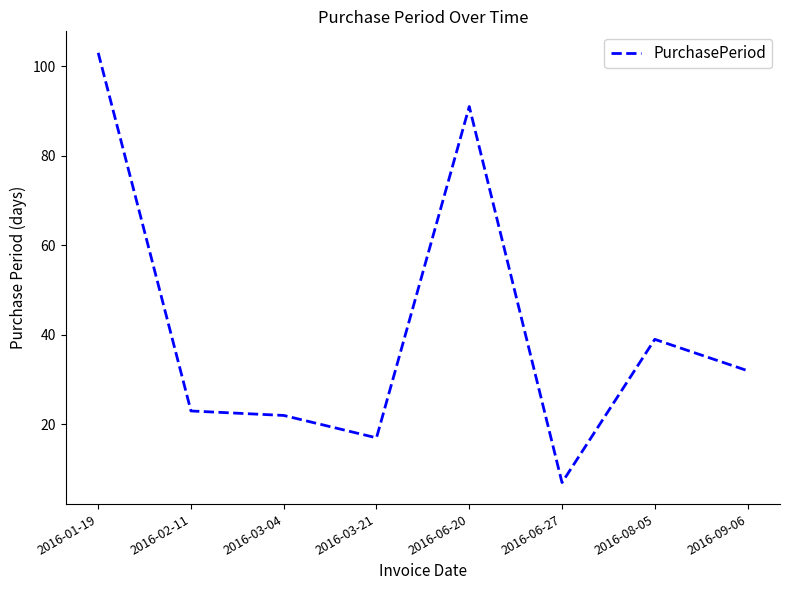

What is the sum of the values at 2016-08-05 and 2016-06-27?

46